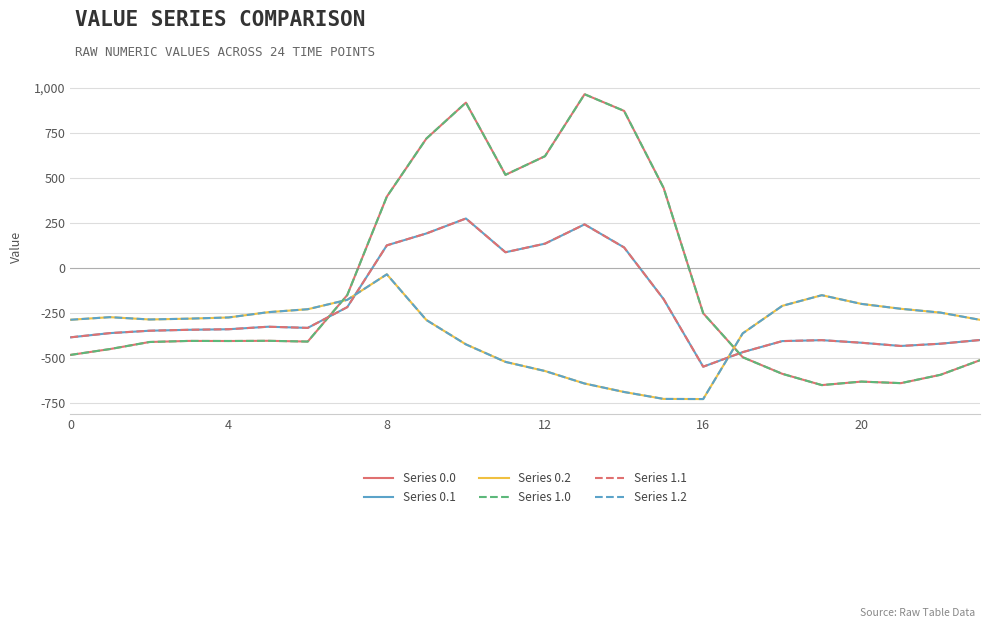

Is this an area chart (filled region under the line)?

No